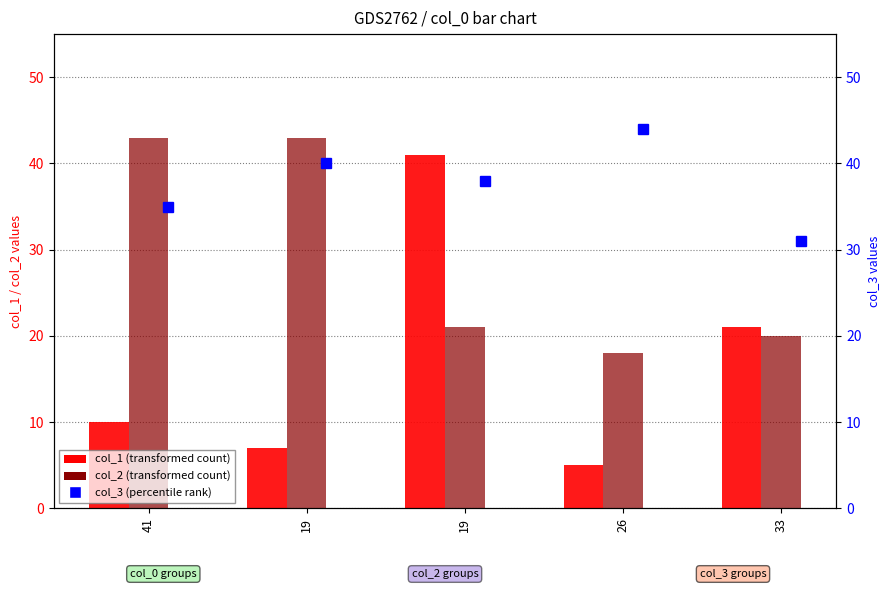

Which series has the largest range (max minus min)?

col_1